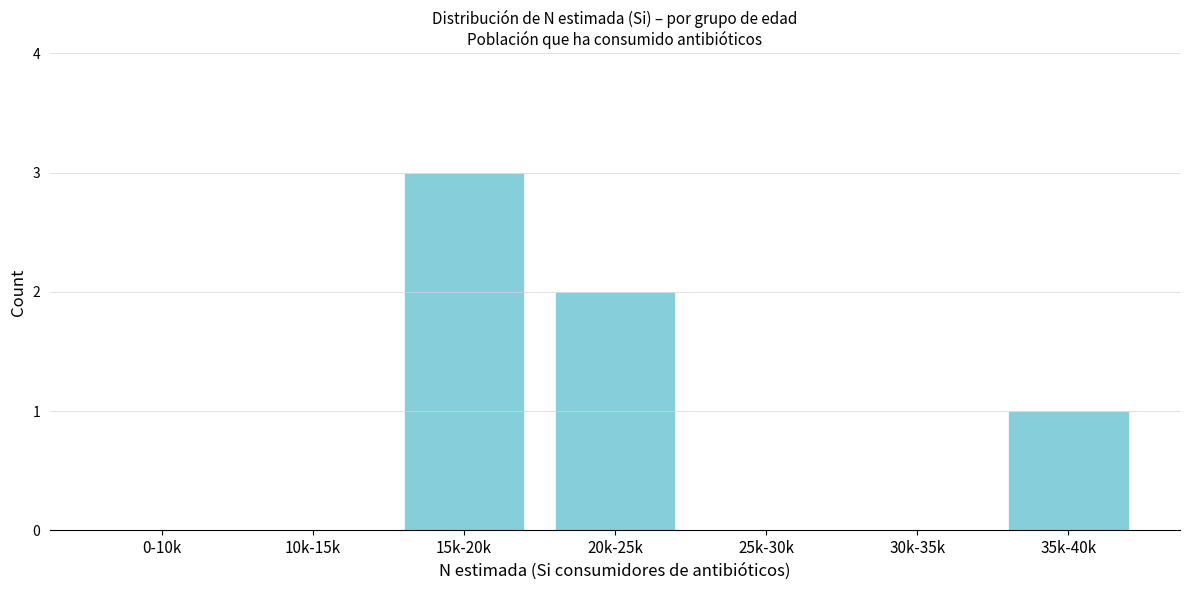

Reading left to right, extract all data points from this chart.

0-10k=0	10k-15k=0	15k-20k=3	20k-25k=2	25k-30k=0	30k-35k=0	35k-40k=1